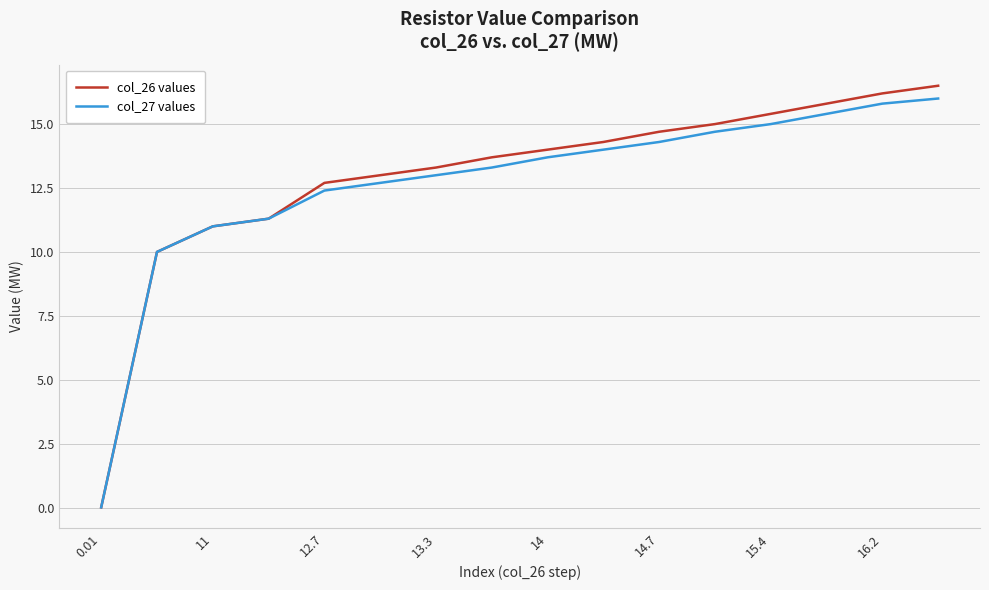

Which series has the largest range (max minus min)?

col_26 values